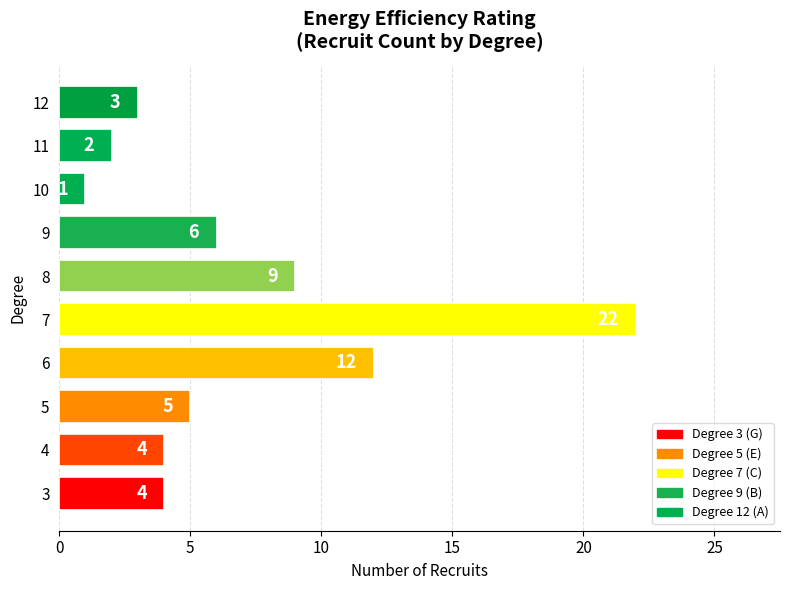

Where is the data nearest to the value 11?

6